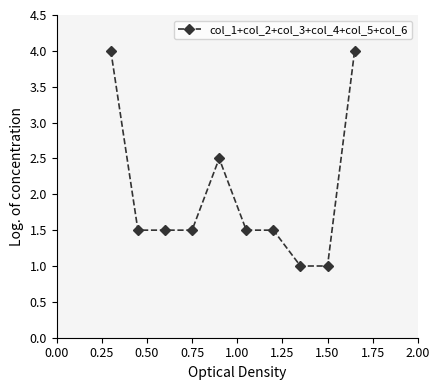

What is the smallest value displayed?

1.0